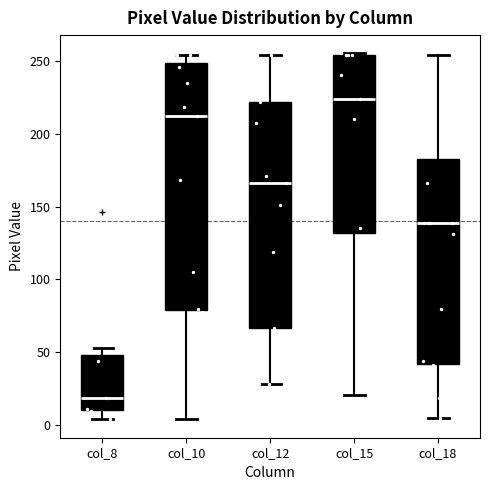

Reading left to right, transcribe this box plot: for each box, give where its median line is, the range the box spans, and where its two whiskers end, as read against the y-axis. The values are not printed on the chart, so give them approximately, as read against the axis.

col_8: median 20, box 10 to 50, whiskers 5 to 55
col_10: median 210, box 80 to 250, whiskers 5 to 255
col_12: median 165, box 65 to 220, whiskers 30 to 255
col_15: median 225, box 130 to 255, whiskers 20 to 255
col_18: median 140, box 40 to 185, whiskers 5 to 255